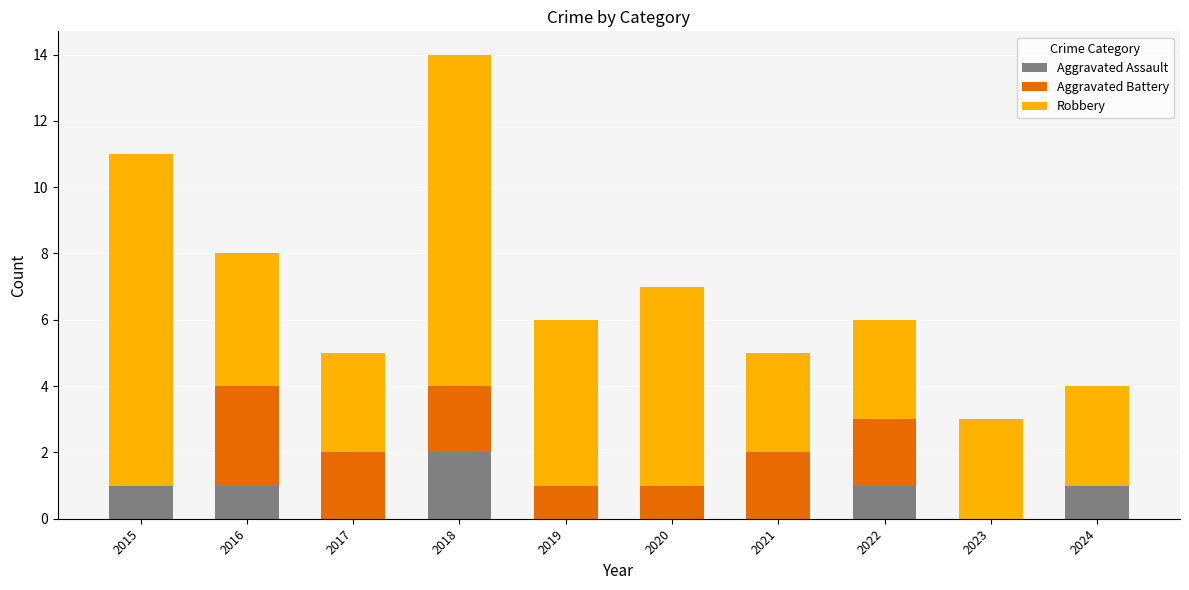

What is the total value across all series at 2023?

3